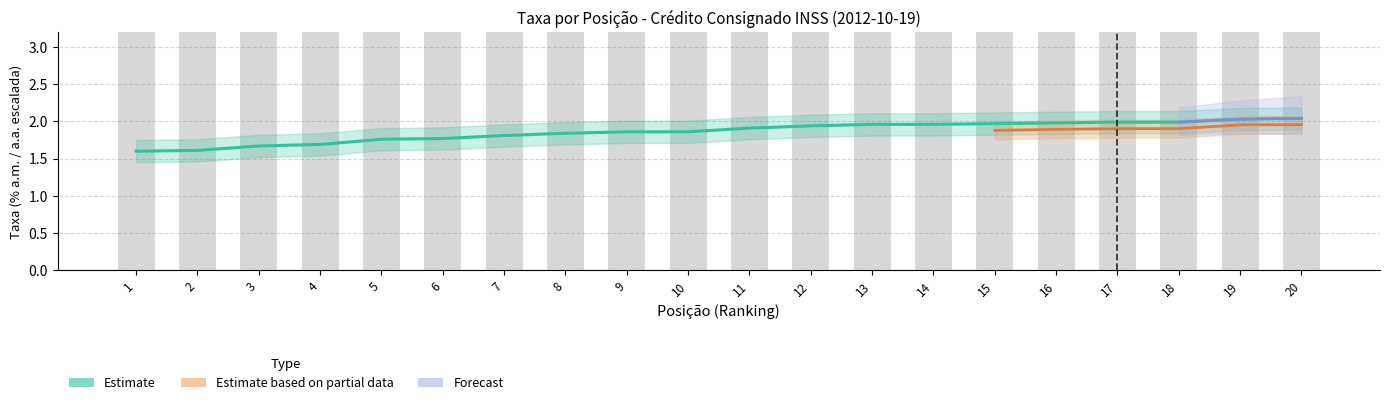

True or false: taxa_am has a value of 3.0 at 12.

False